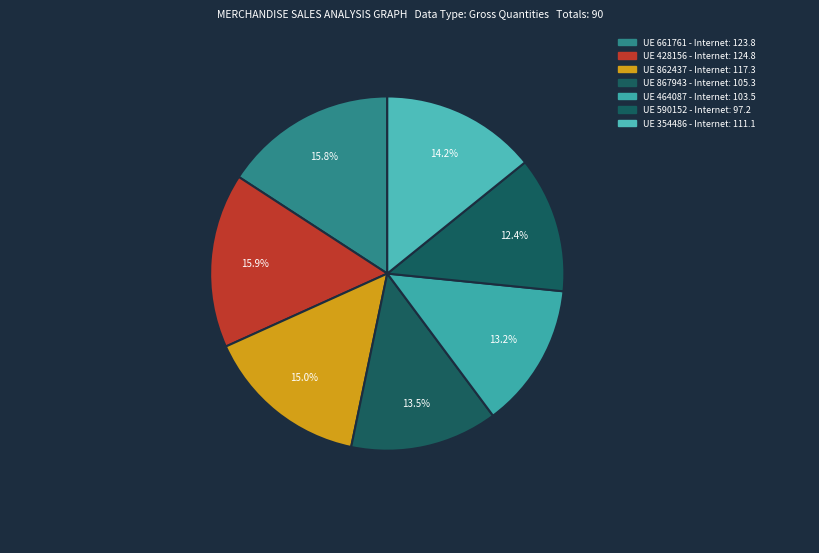

Which category has the biggest portion of the pie?

428156